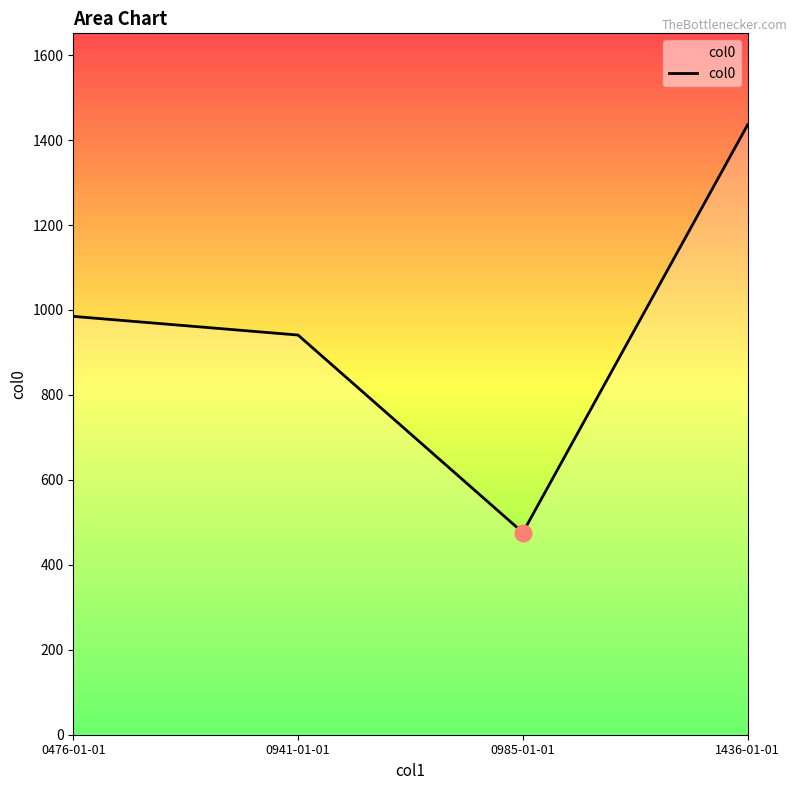

What is the change in value from 0476-01-01 to 0941-01-01?

-44